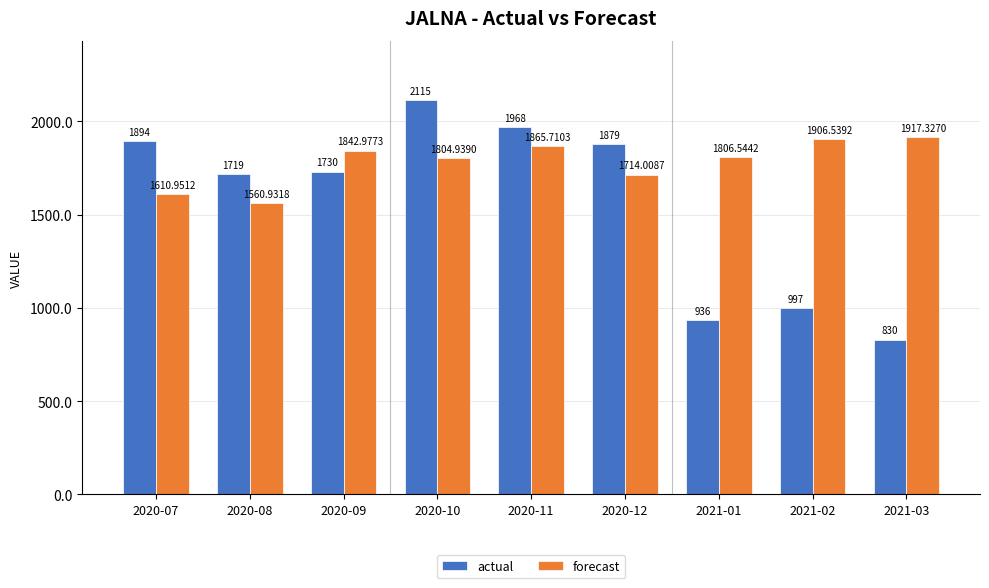

What is the average value of the actual series?

1563.1